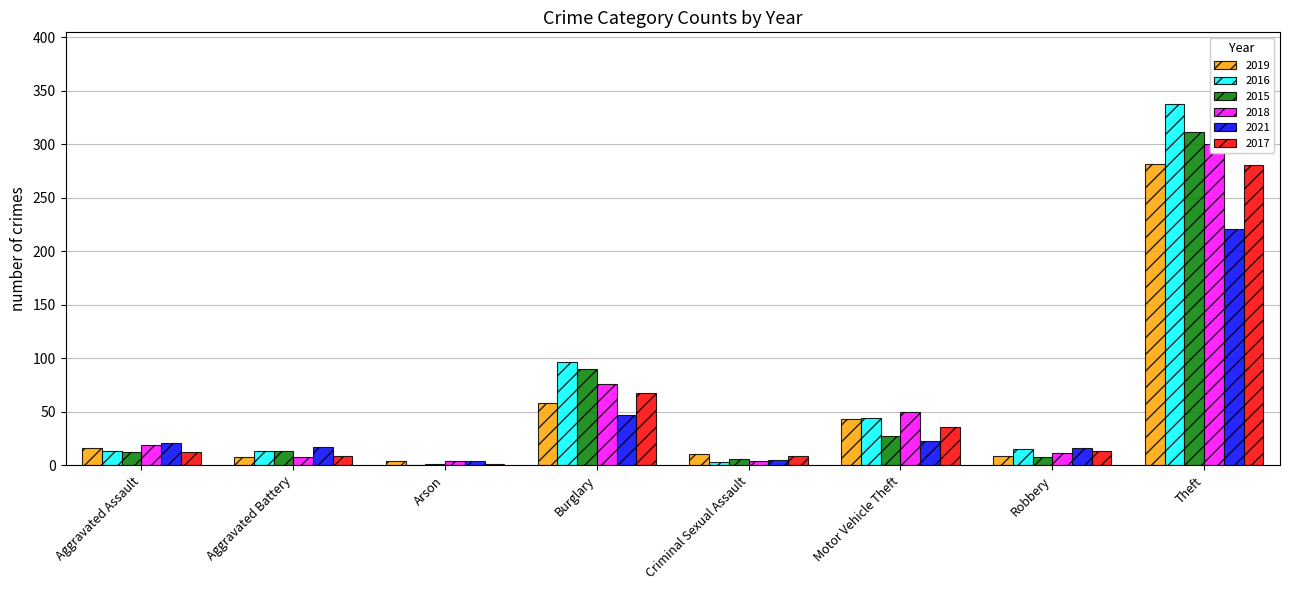

Is it true that 2016 equals 53 at Burglary?

False